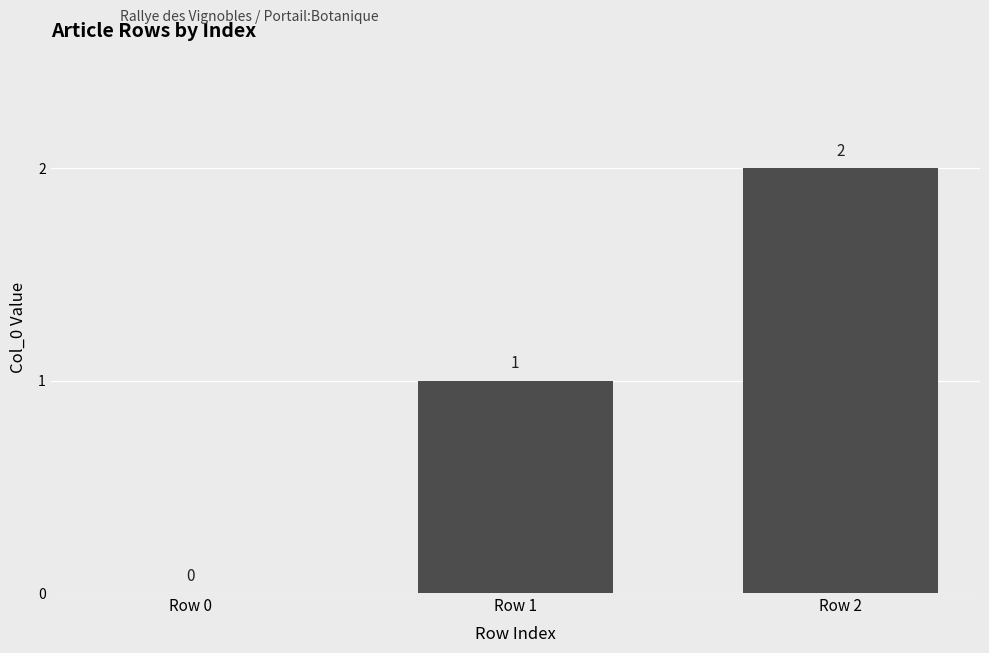

What is the average value?

1